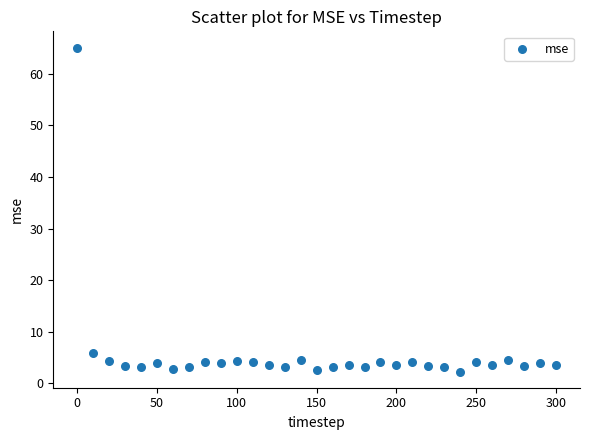

What Y value in the scatter plot is closest to 33?

5.9